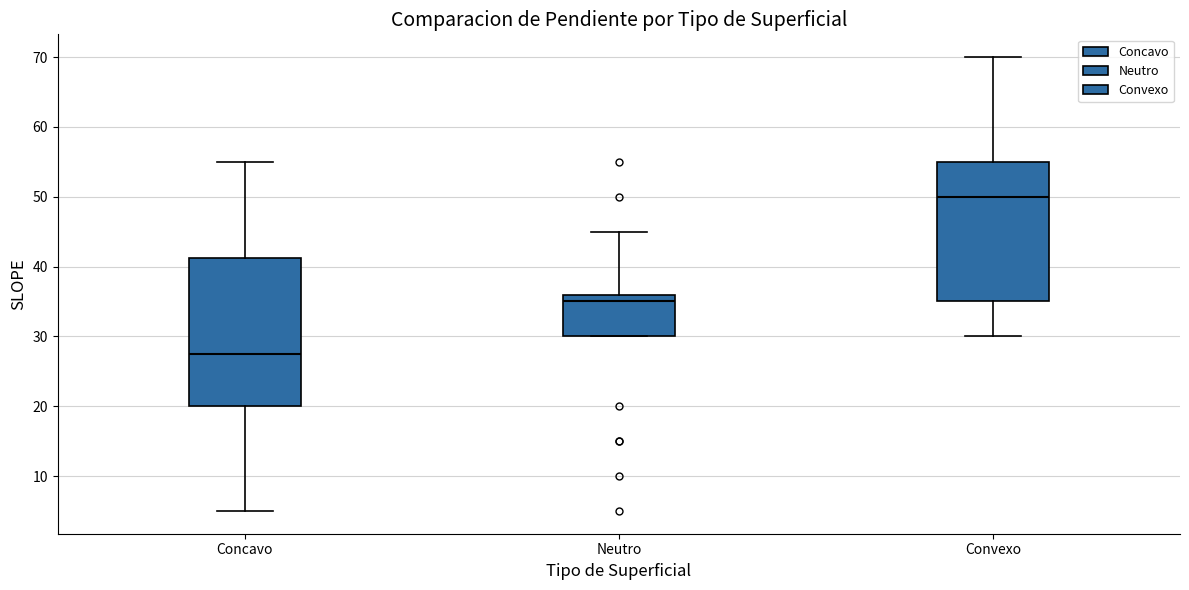

Where is the upper edge of the box for Concavo on the y-axis? The values are not printed on the chart, so give them approximately, as read against the axis.

41